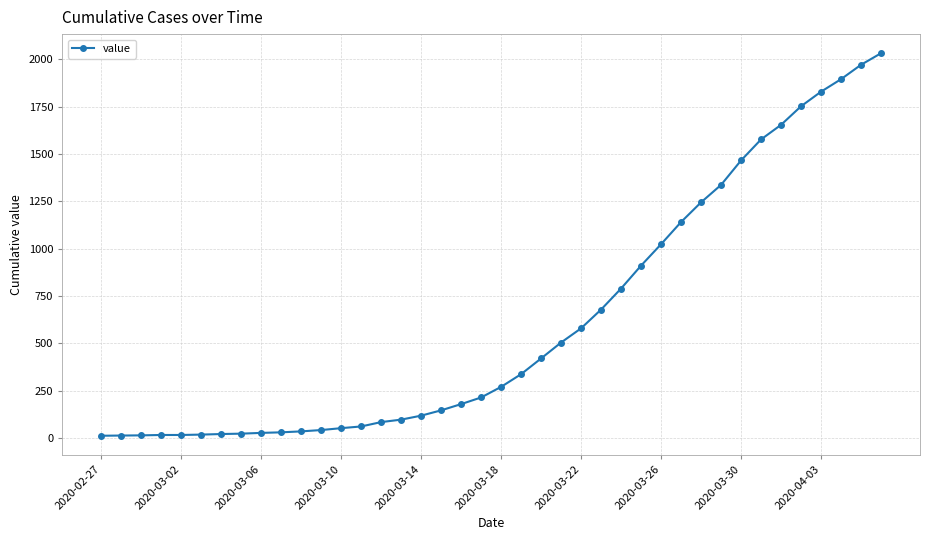

What is the maximum value shown in the chart?

2032